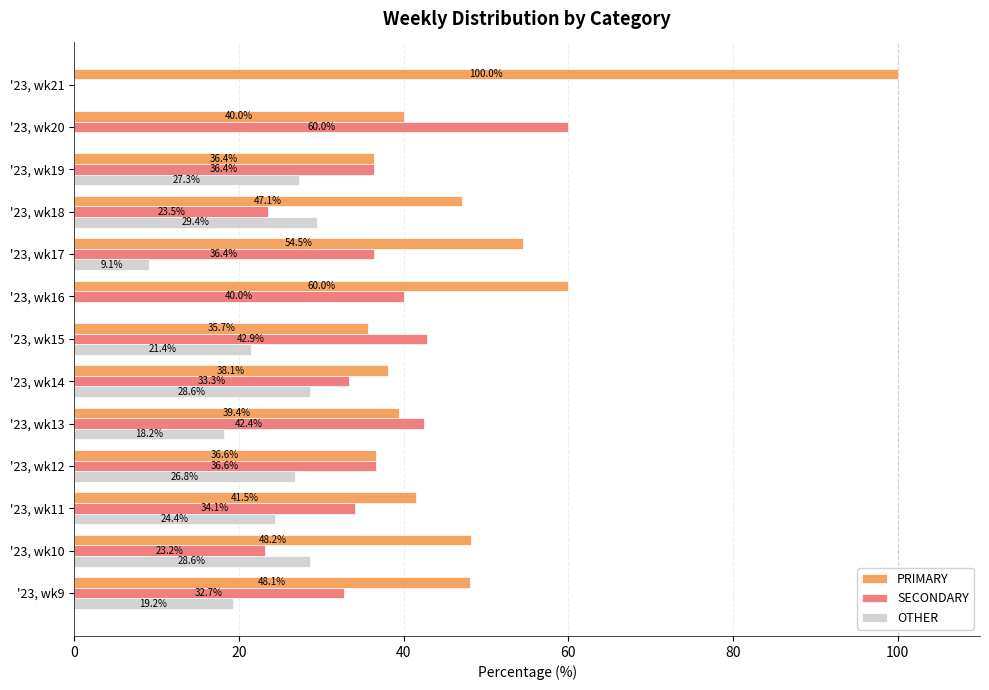

What are all the series names shown in the legend?

PRIMARY, SECONDARY, OTHER